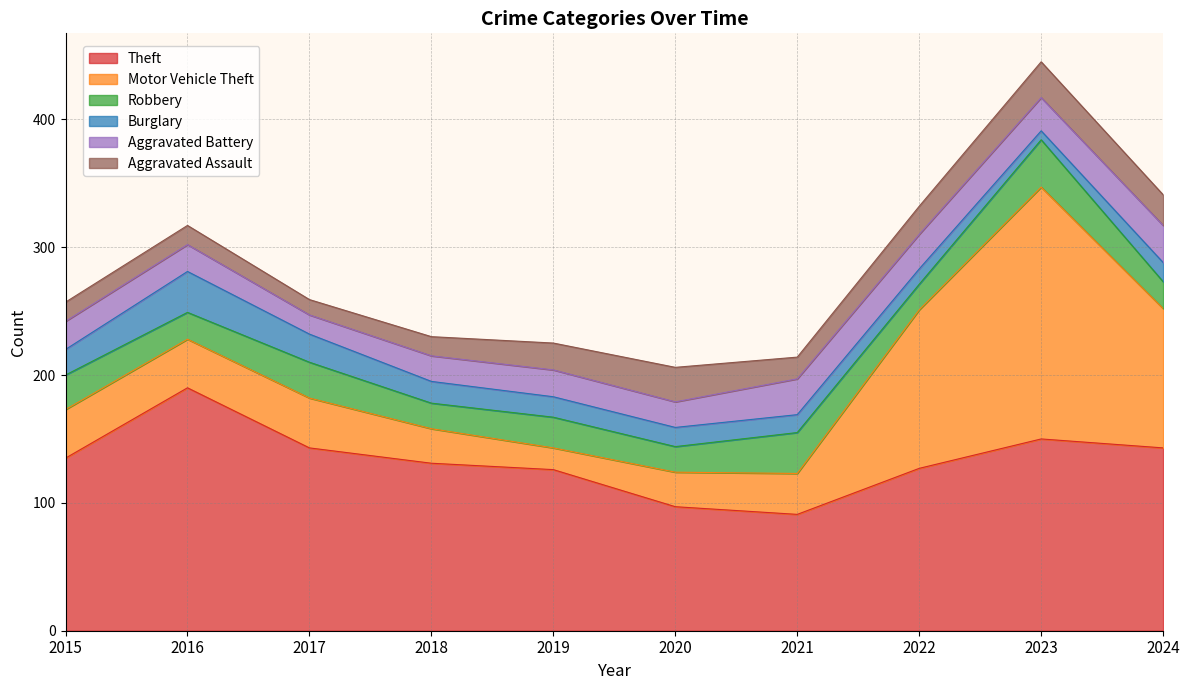

Does the chart display data point markers on the line(s)?

No